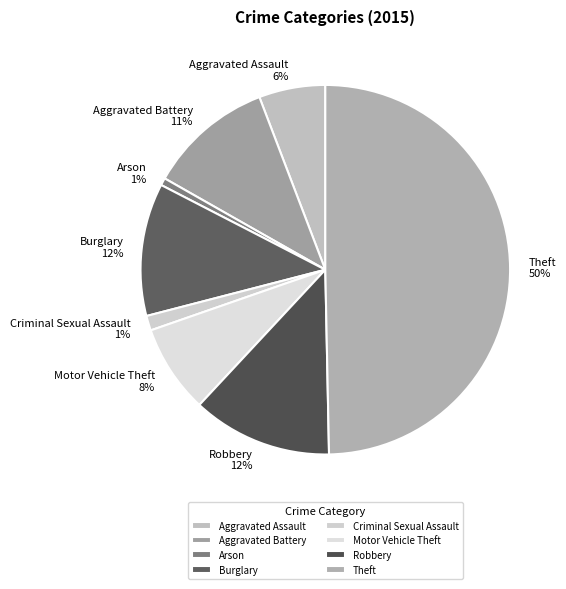

To the nearest percent, what is the average slice percentage?

12%